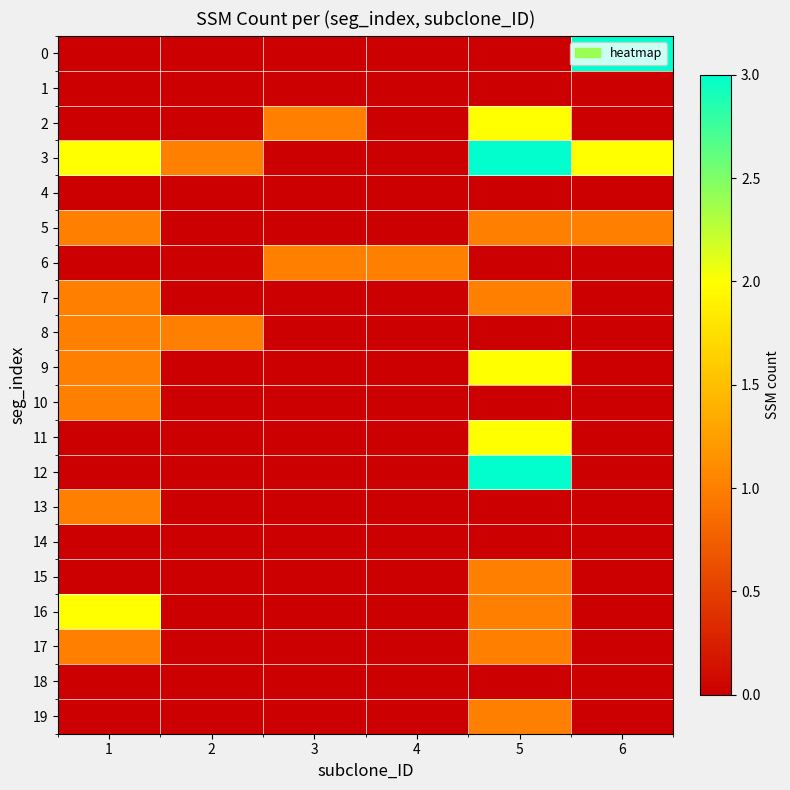

At which category is the sum across all series the highest?

5